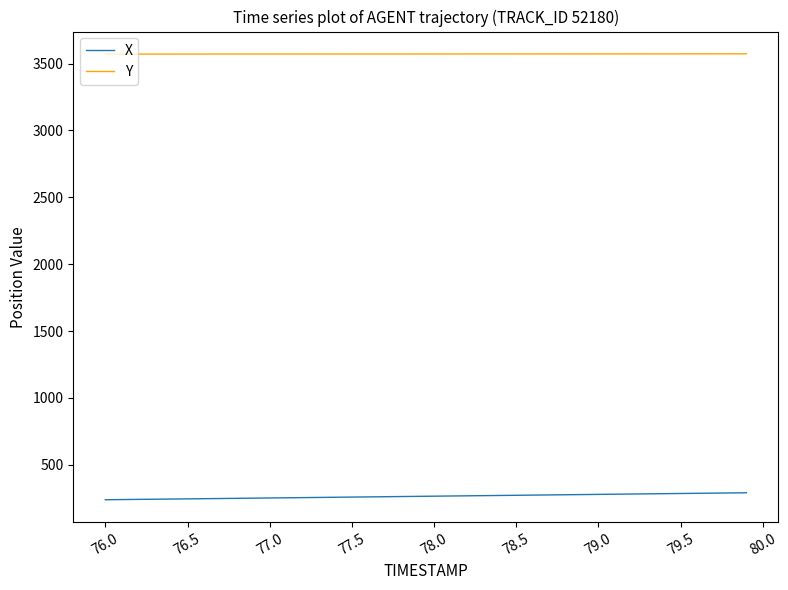

True or false: Y and X cross at least once.

False